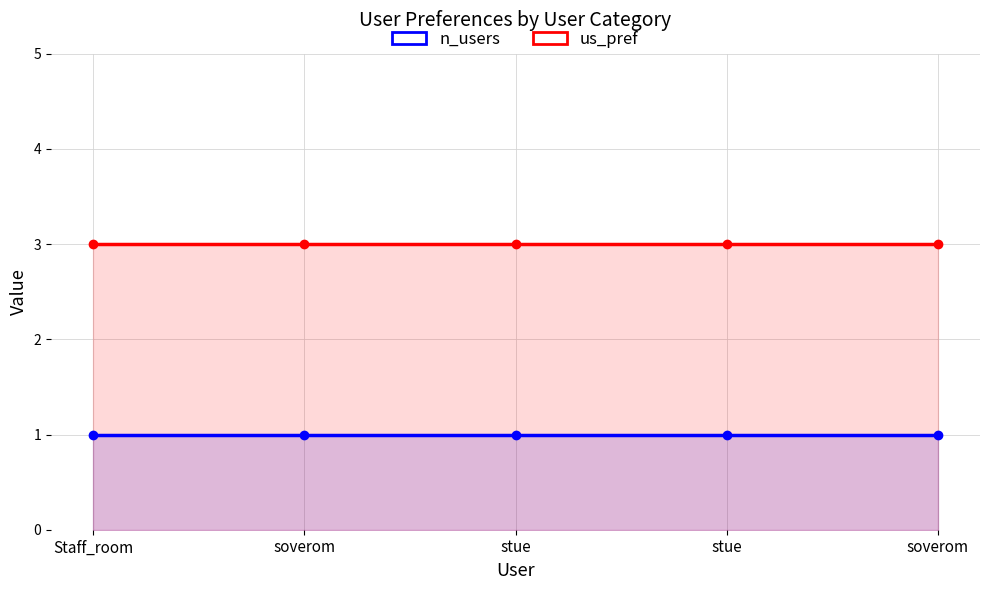

At how many categories does at least one series exceed 2?

5